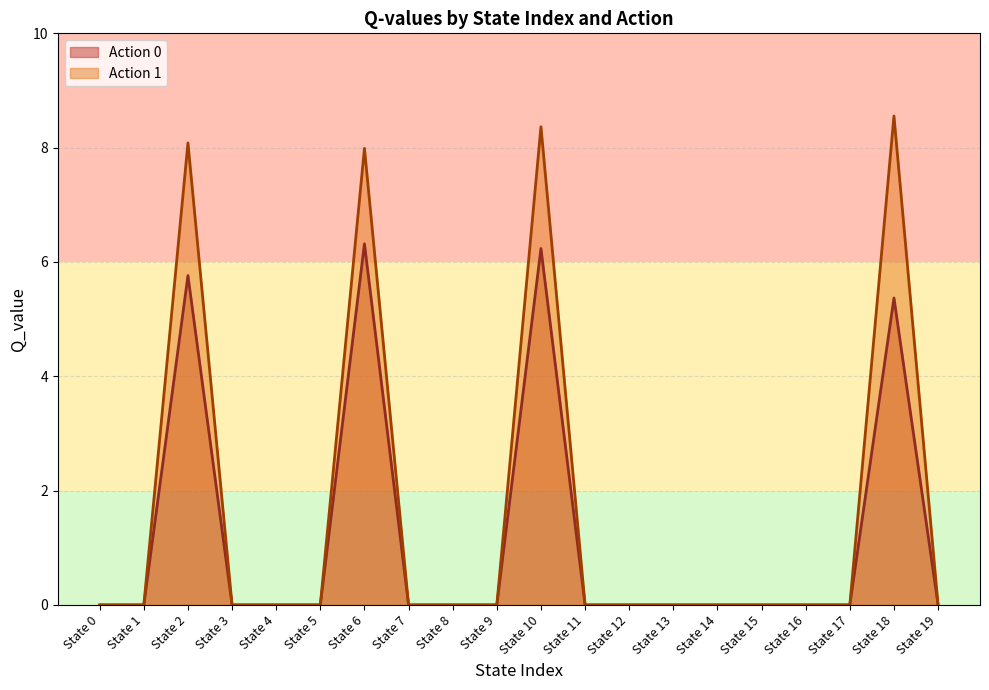

List the series in order of their peak value, lowest first.

Action 0, Action 1